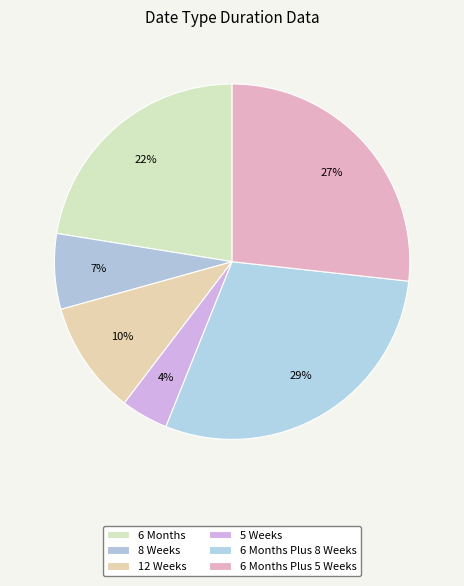

To the nearest percent, what percentage of the pie is 12 Weeks?

10%